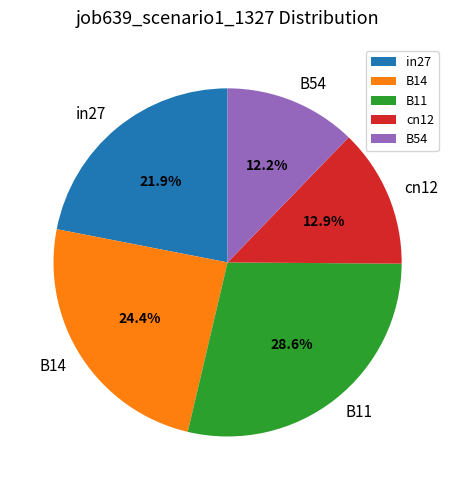

Does cn12 account for over 50% of the chart?

No